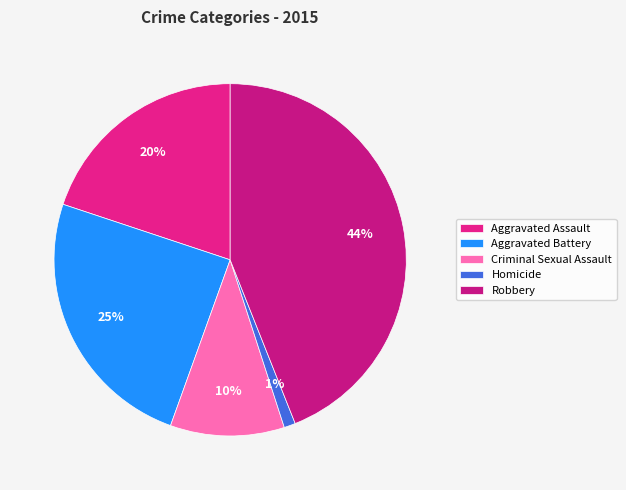

To the nearest percent, what percentage of the pie is Criminal Sexual Assault?

10%